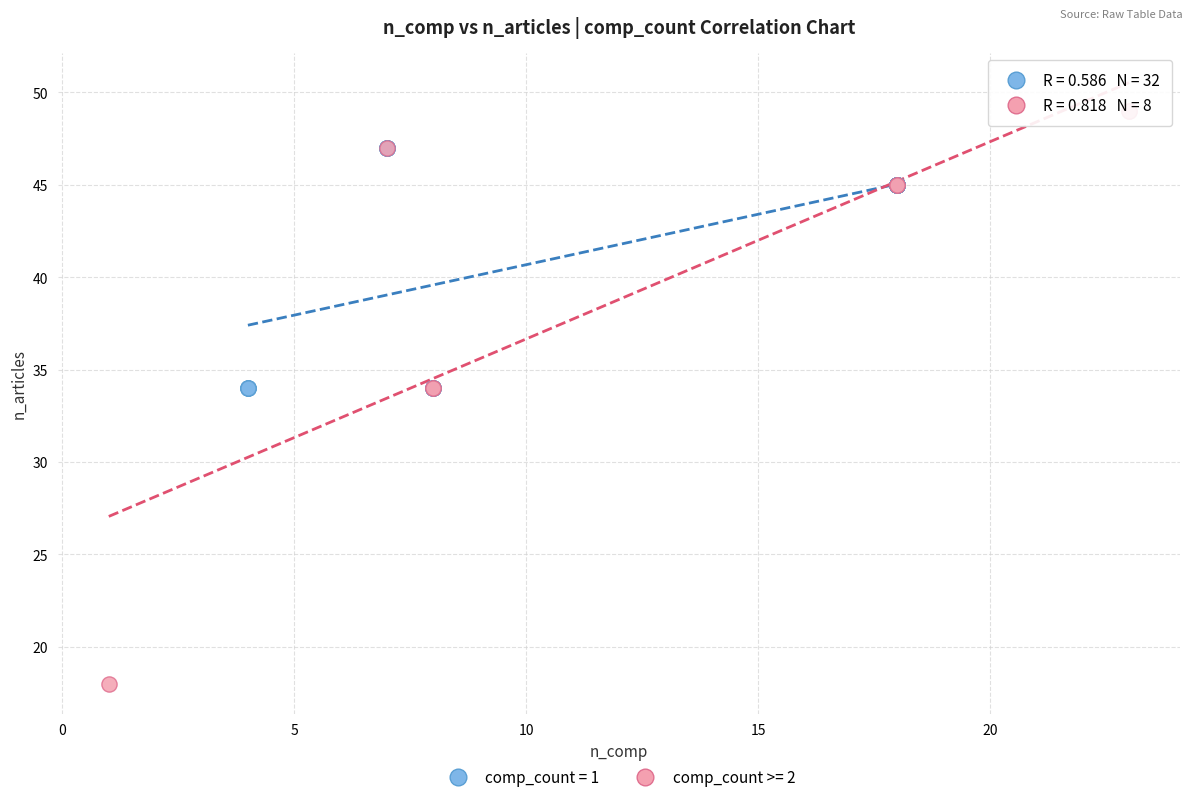

Which series has the largest Y range (max minus min)?

comp_count >= 2